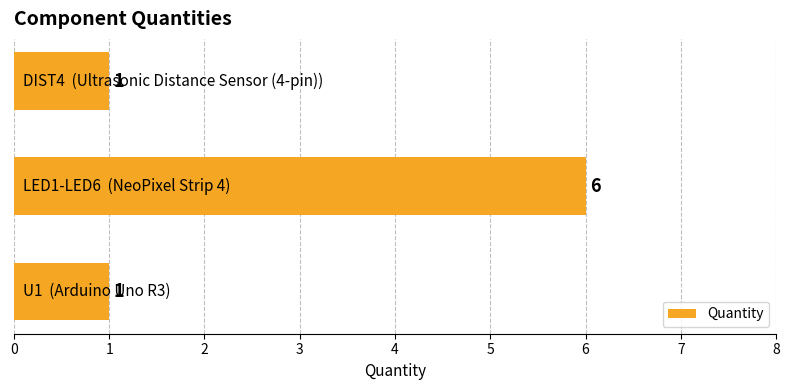

Does the chart contain stacked bars?

No